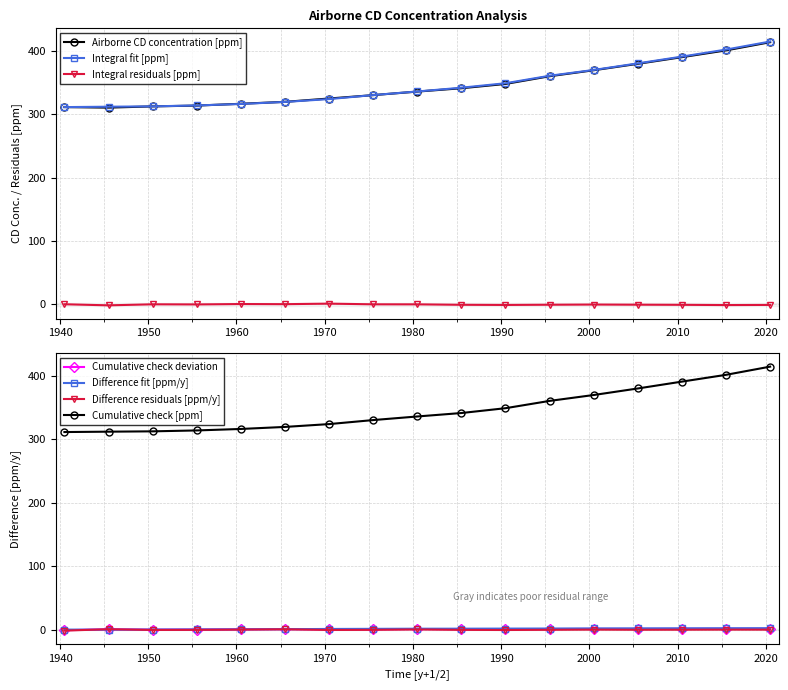

At how many categories does at least one series exceed 14?

17